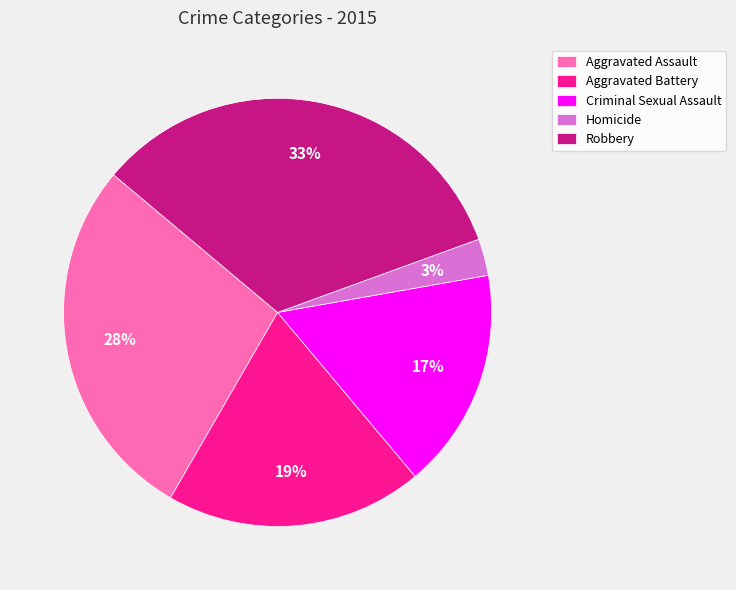

Is there a majority slice in this chart?

No